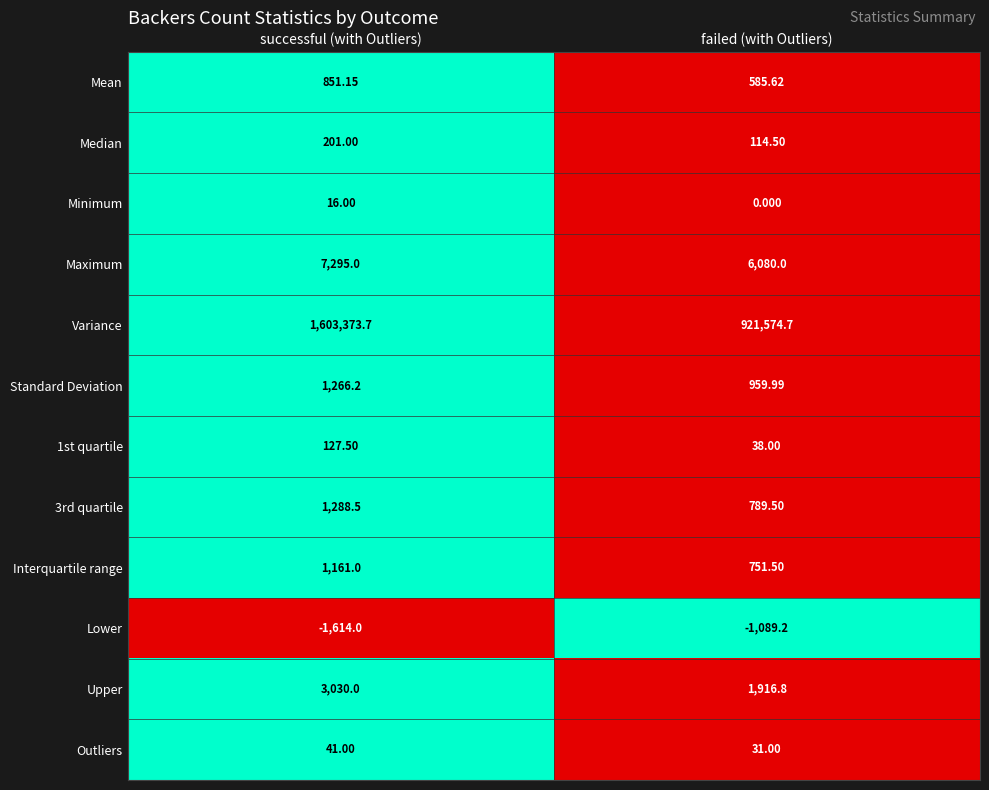

At which category is the sum across all series the highest?

successful (with Outliers)